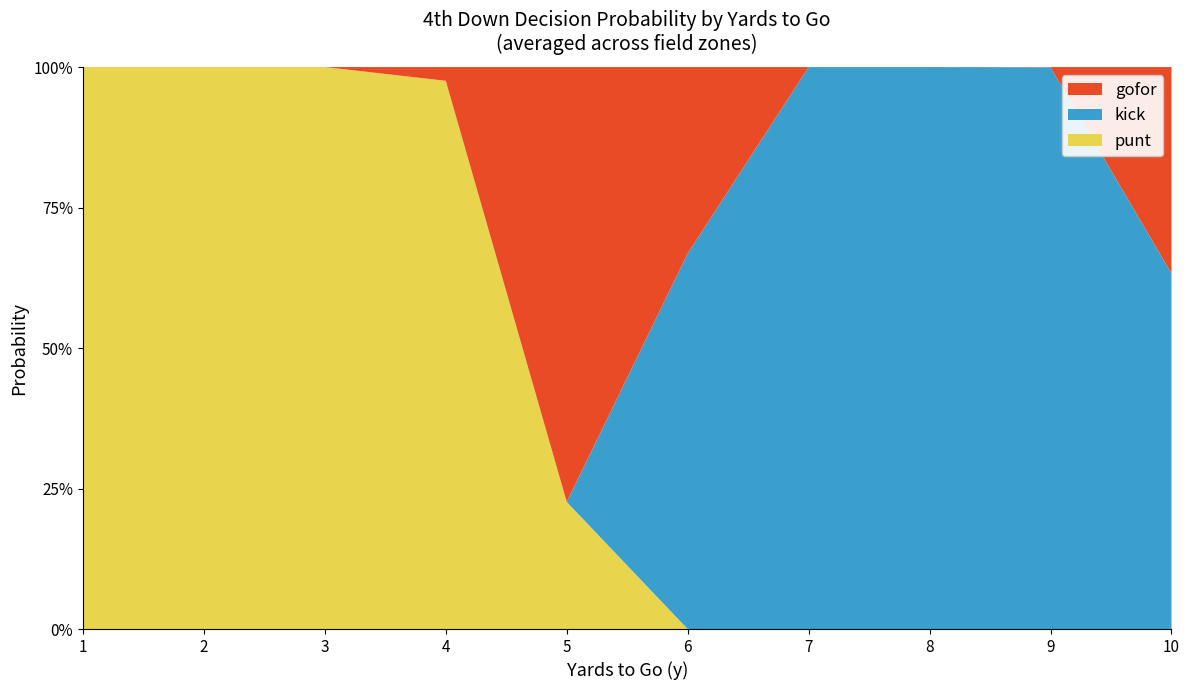

Reading right to left, transcribe all the data shown in this chart.

punt: 0.0	0.0	0.0	0.0	0.0	0.2	1.0	1.0	1.0	1.0
kick: 0.6	1.0	1.0	1.0	0.7	0.0	0.0	0.0	0.0	0.0
gofor: 0.4	0.0	0.0	0.0	0.3	0.8	0.0	0.0	0.0	0.0